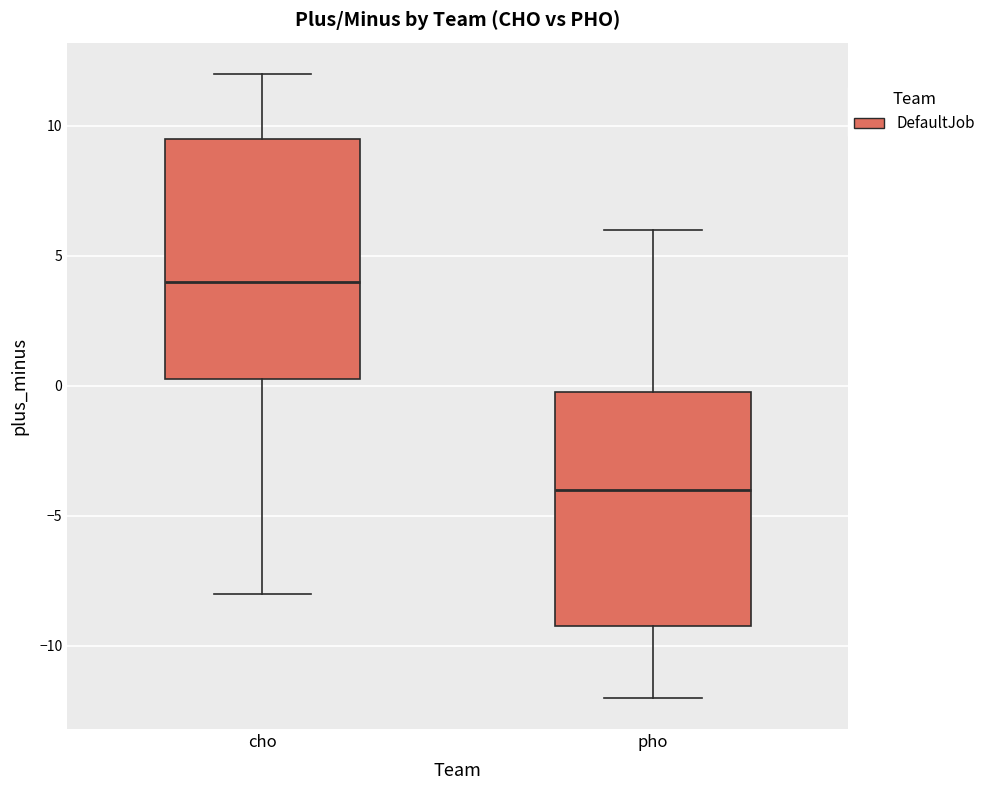

Which box's median line is the highest?

cho